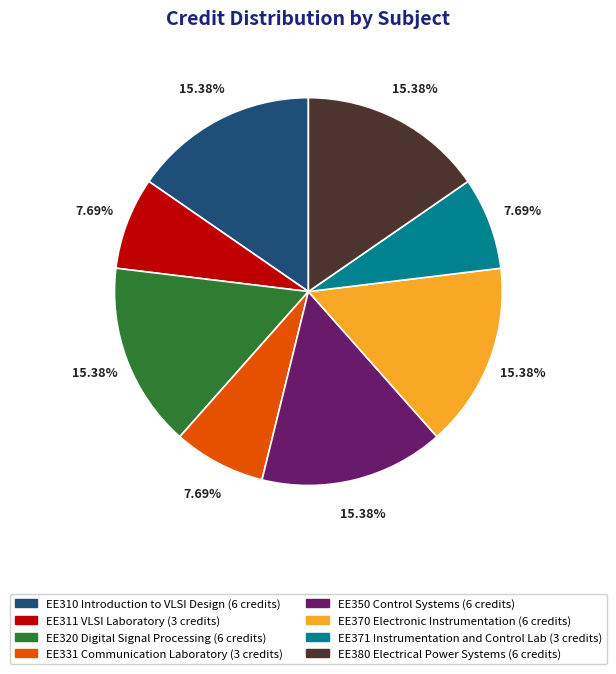

To the nearest percent, what percentage of the pie is EE350 Control Systems?

15%